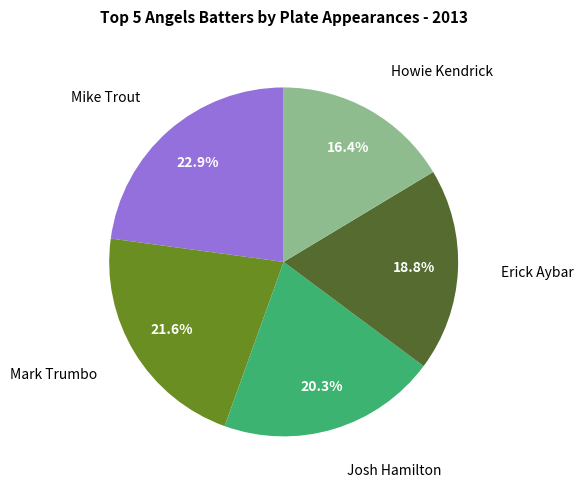

Is there a majority slice in this chart?

No